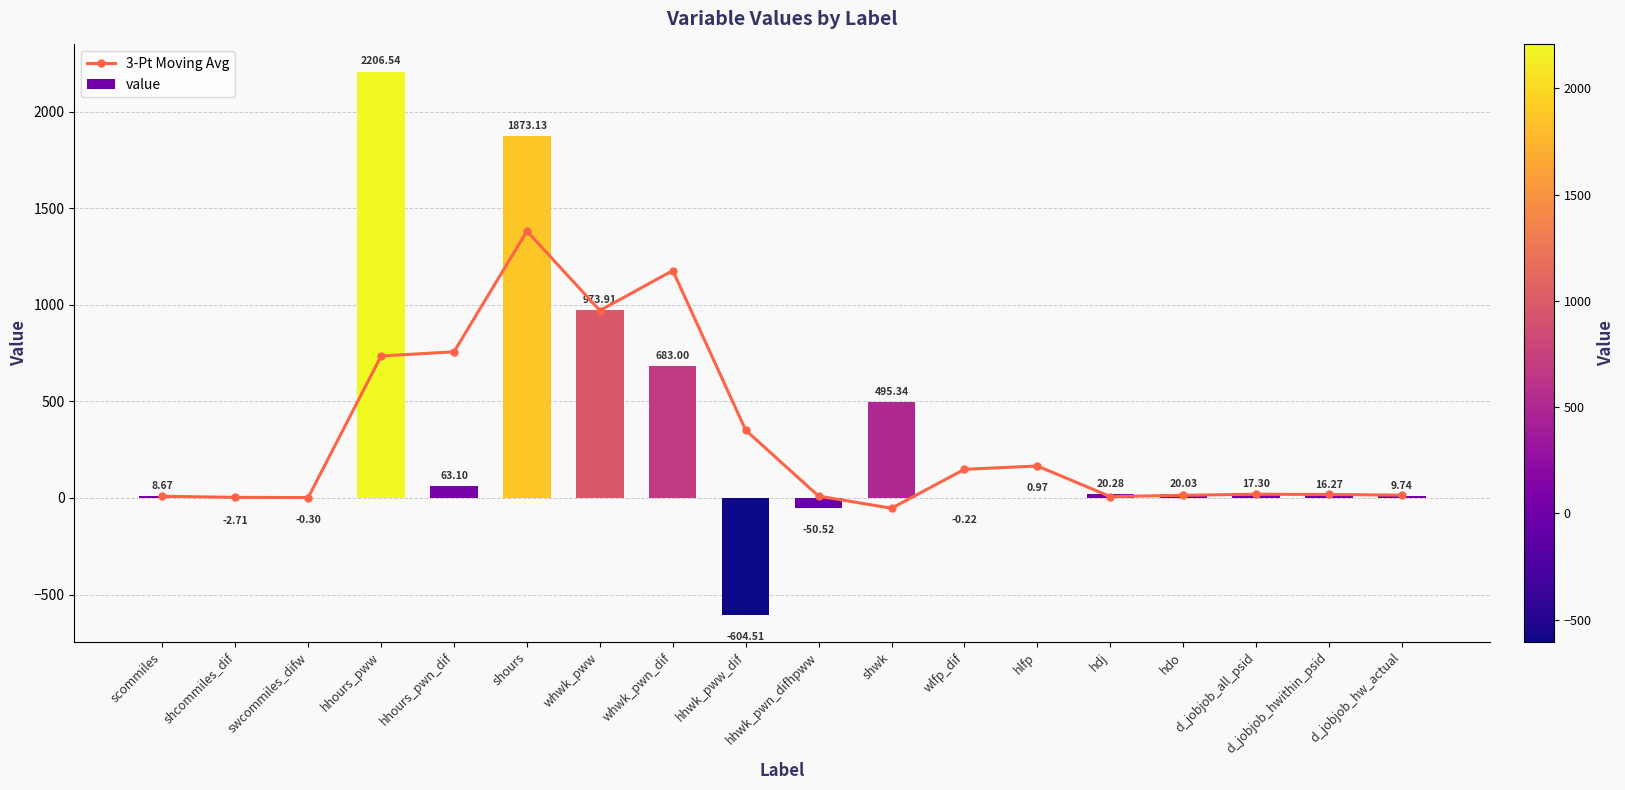

What is the smallest value displayed?

-604.5